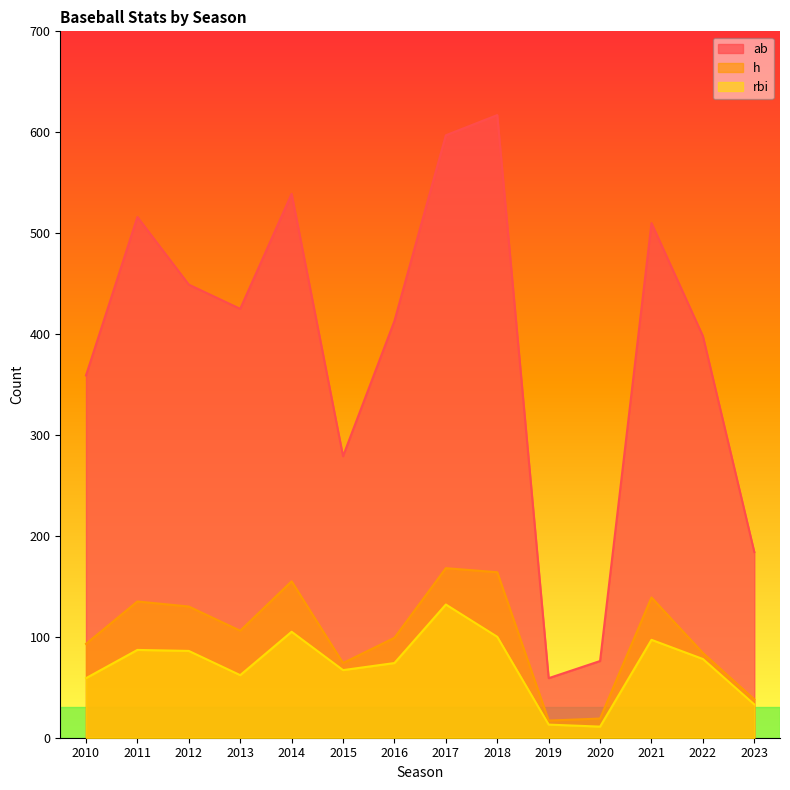

Rank the series by their maximum value, from highest to lowest.

ab, h, rbi